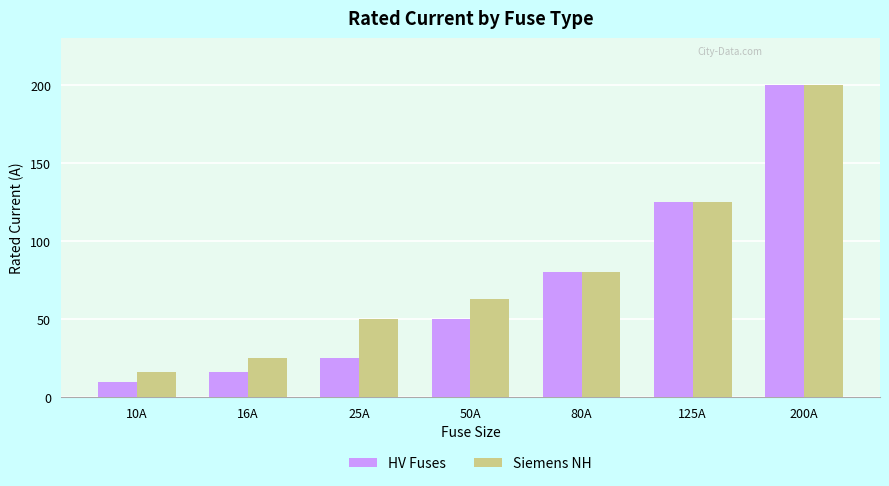

Which series has the largest range (max minus min)?

HV Fuses